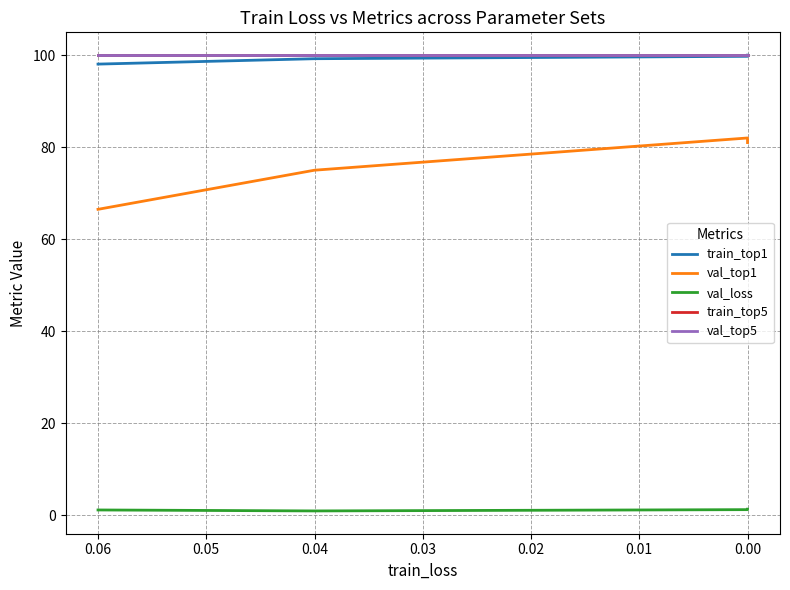

At how many categories does at least one series exceed 52?

4